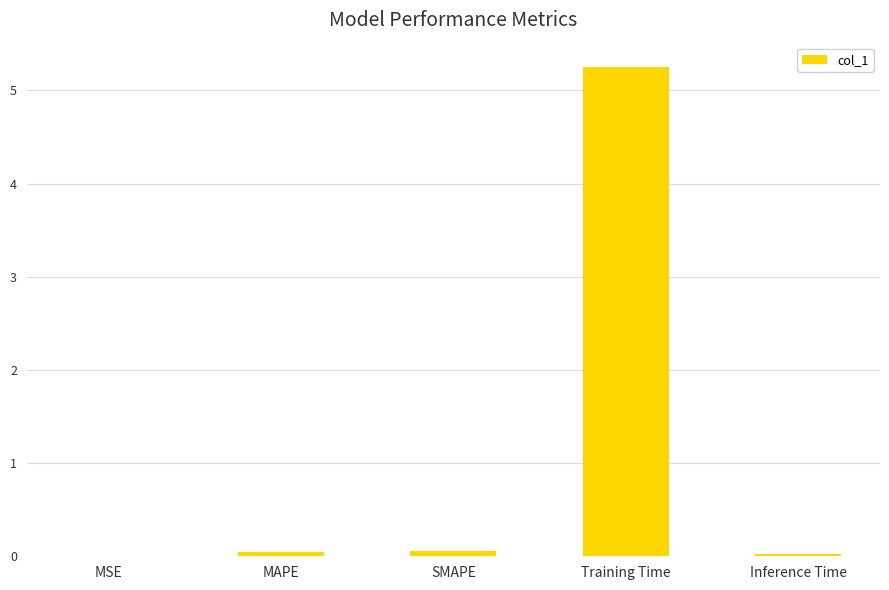

What is the change in value from Training Time to Inference Time?

-5.2